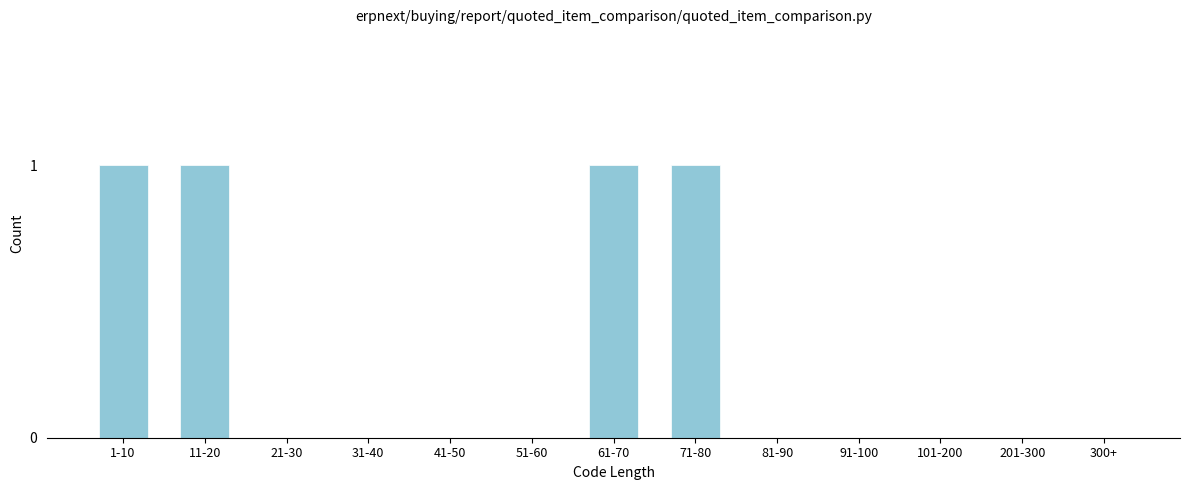

Reading right to left, what are all the values shown in this chart?

300+=0	201-300=0	101-200=0	91-100=0	81-90=0	71-80=1	61-70=1	51-60=0	41-50=0	31-40=0	21-30=0	11-20=1	1-10=1